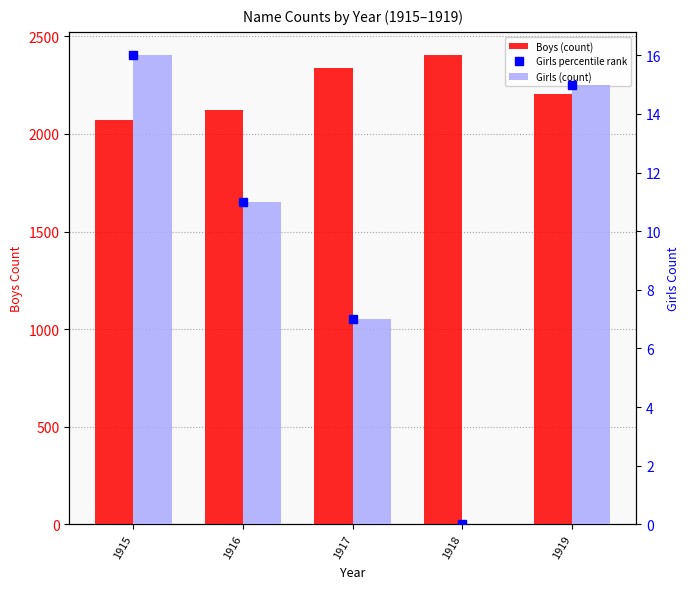

What is the difference between the second highest and minimum values in the Girls (count) series?

15